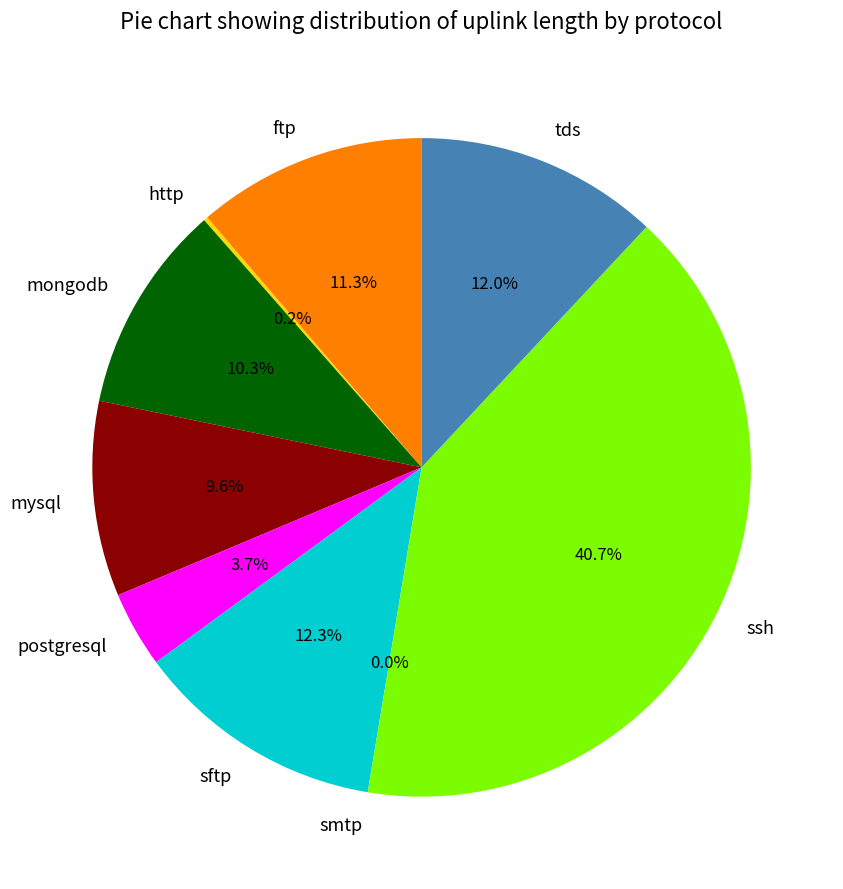

What percentage is the sftp slice, to the nearest percent?

12%